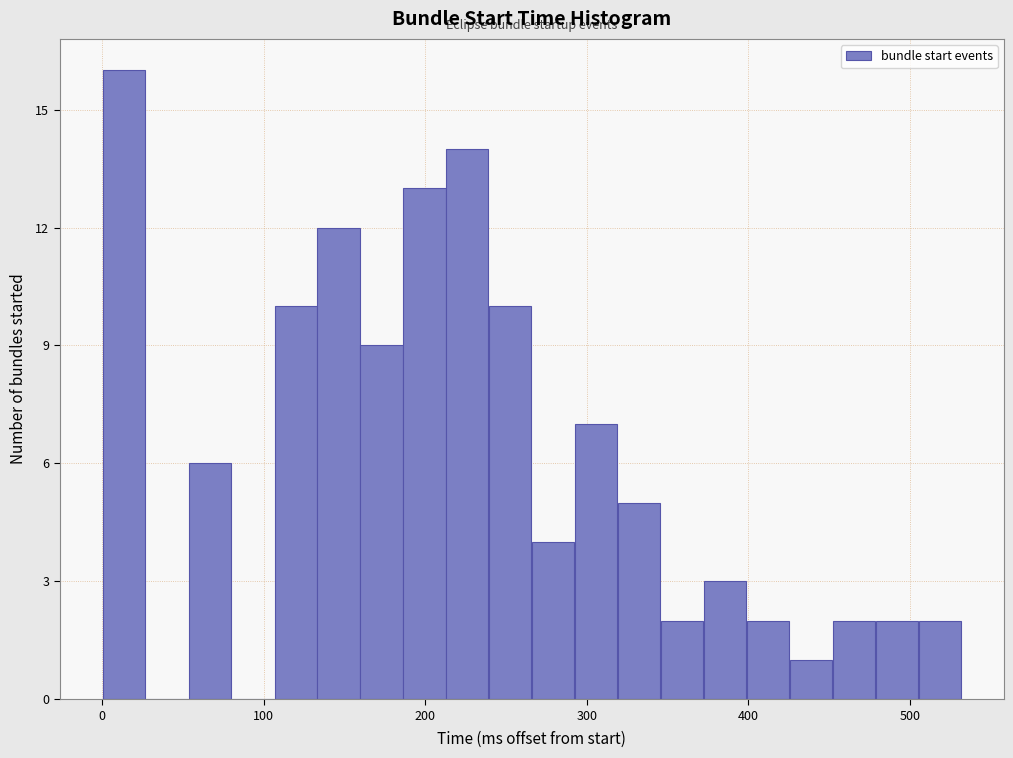

Read against the x-axis, roughly where is the centre of the tallest bar?

10